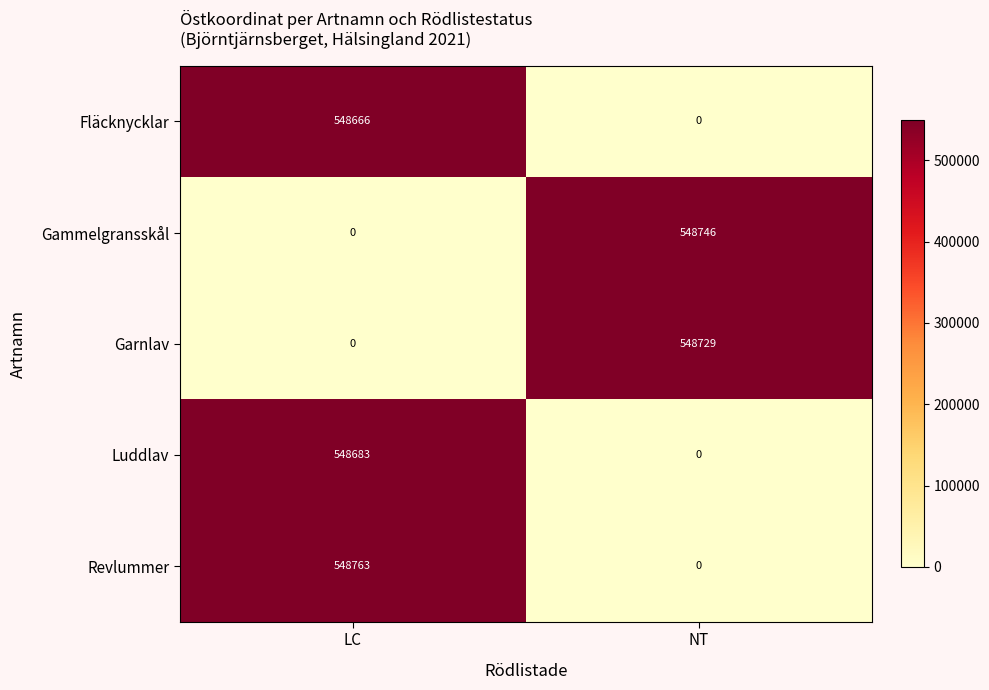

What is the difference between the maximum and minimum values in the Garnlav series?

548729